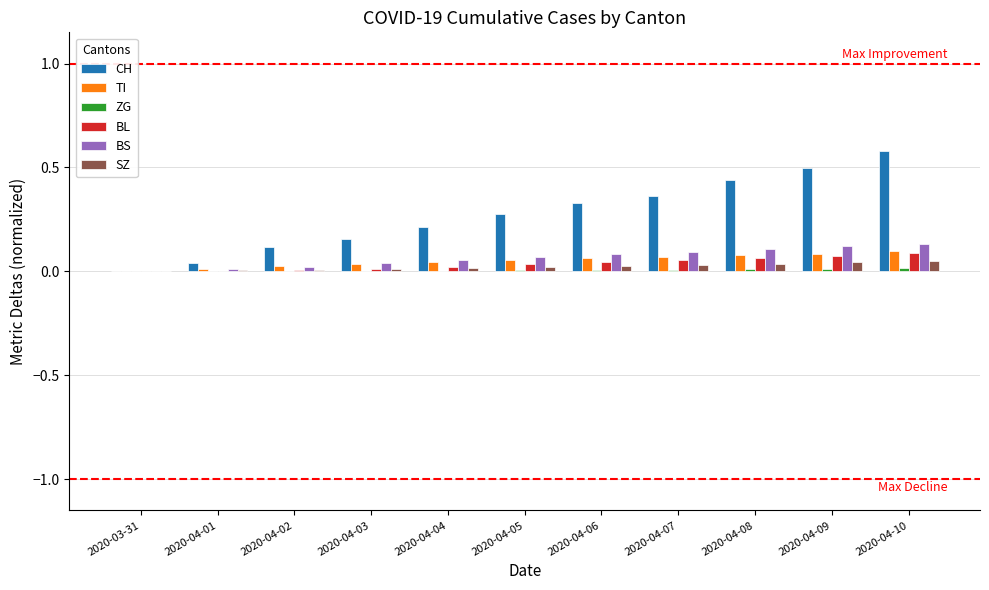

What is the sum of all CH values?

3.0